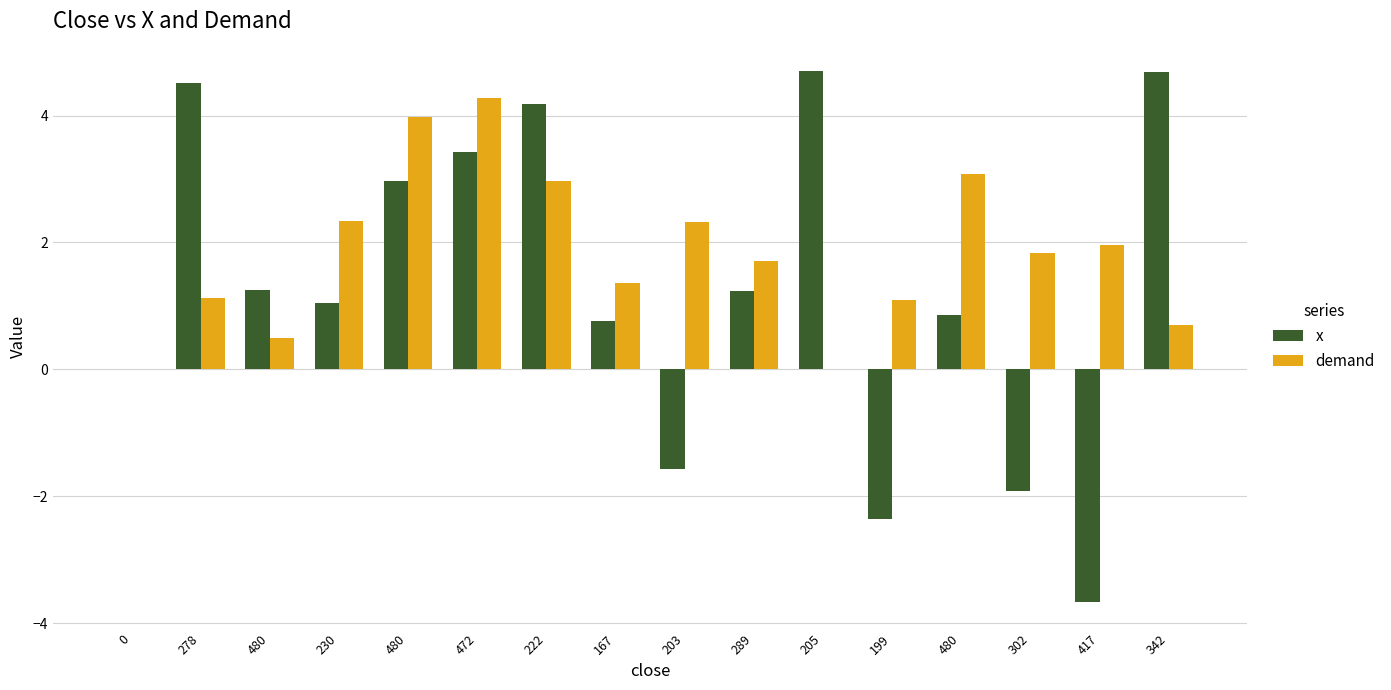

How many categories are shown in the chart?

16